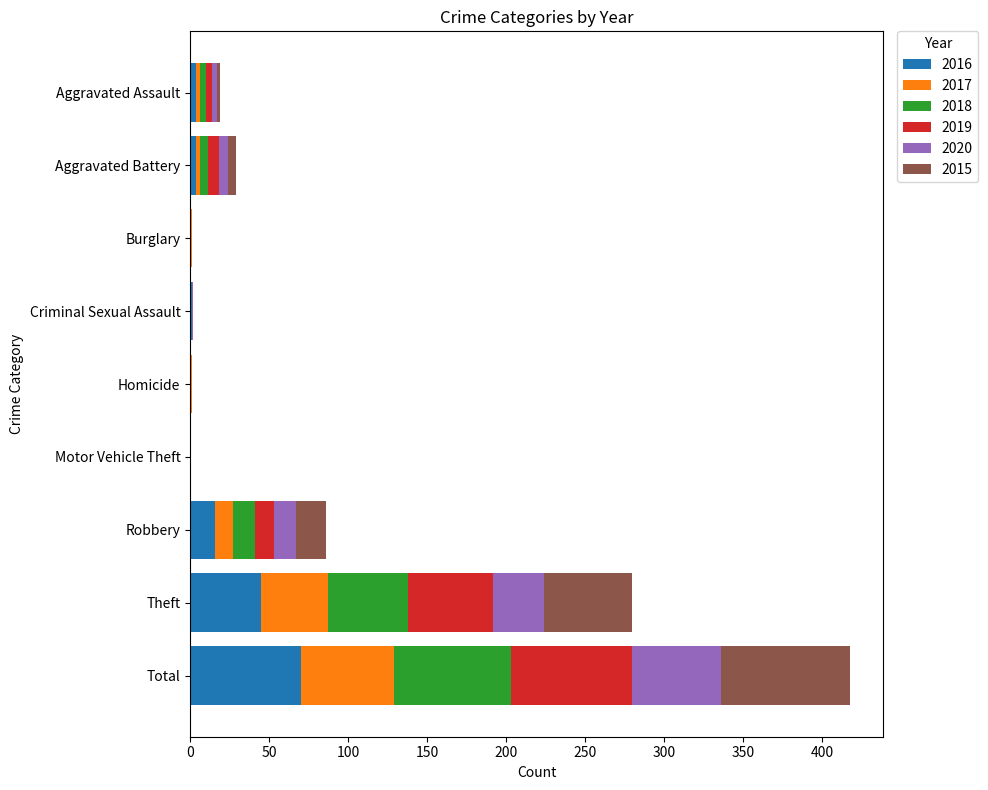

Which category has the highest value in the 2016 series?

Total